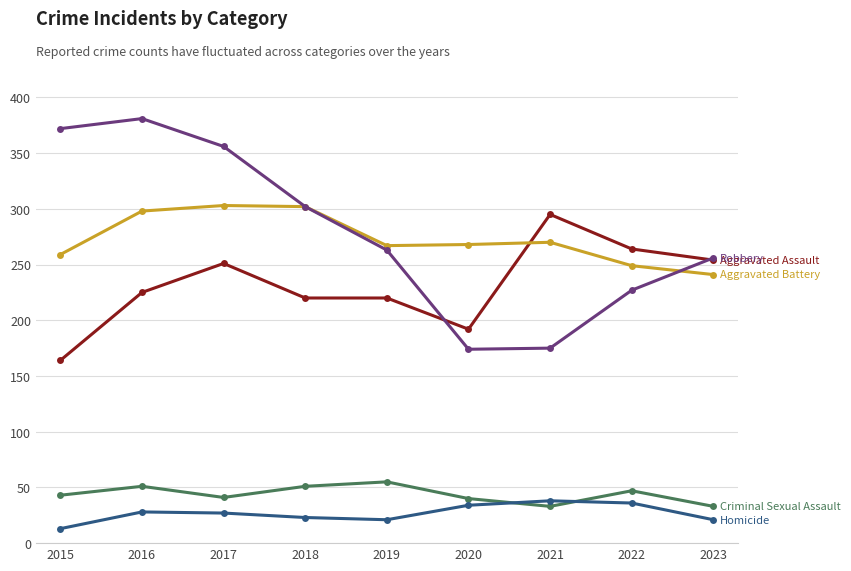

What is the difference between the highest and lowest values at 2017?

329